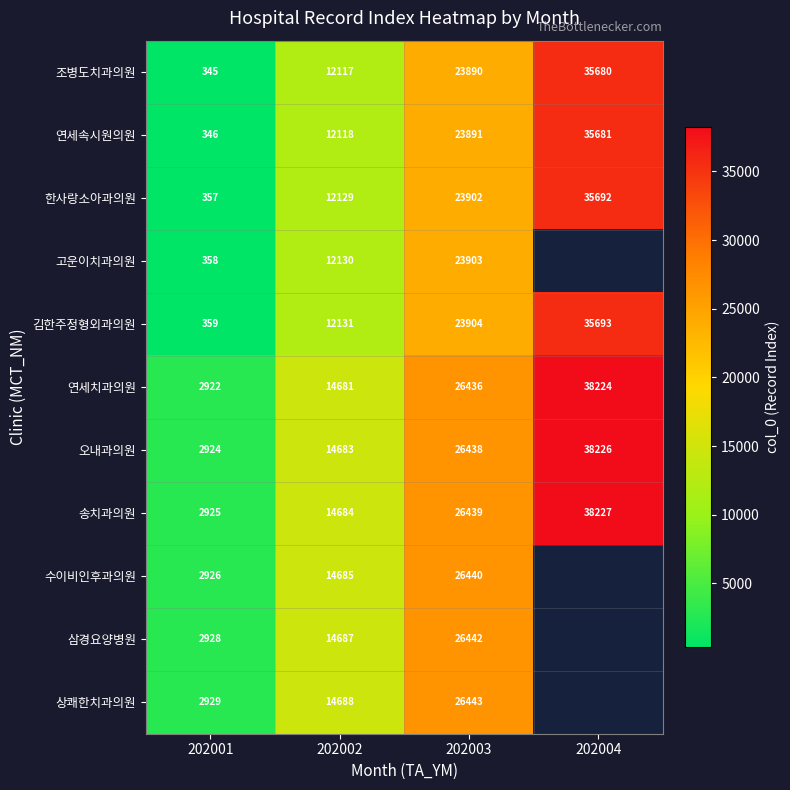

The value of 삼경요양병원 at 202003 is 26442. True or false?

True